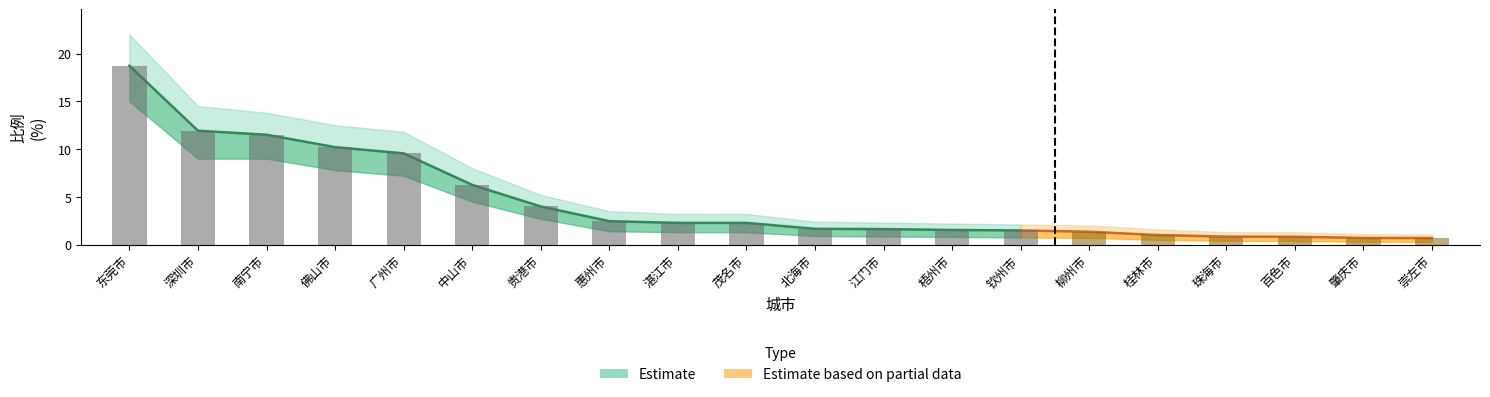

At which category is the sum across all series the highest?

东莞市